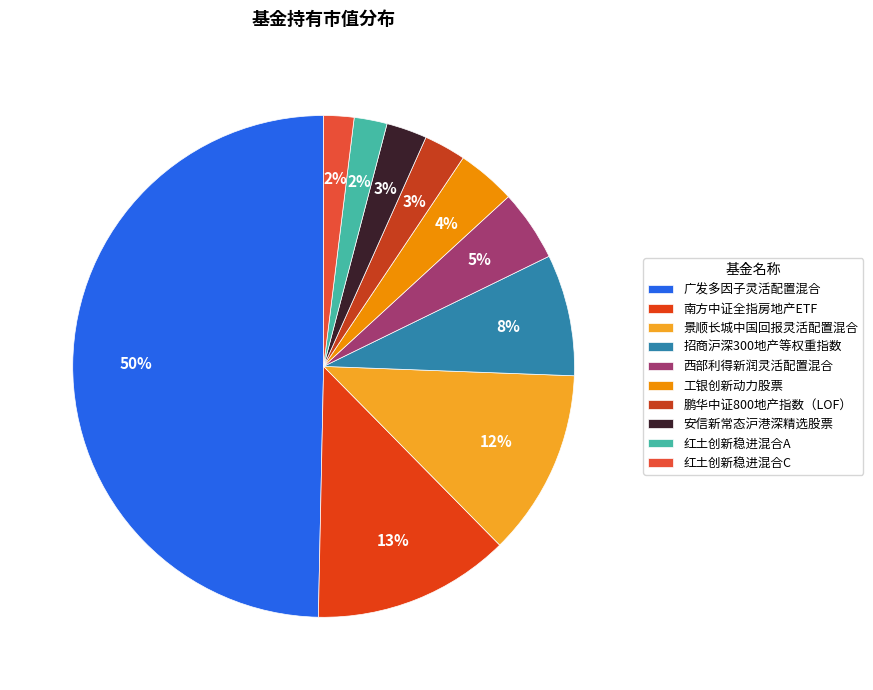

Is there a majority slice in this chart?

No